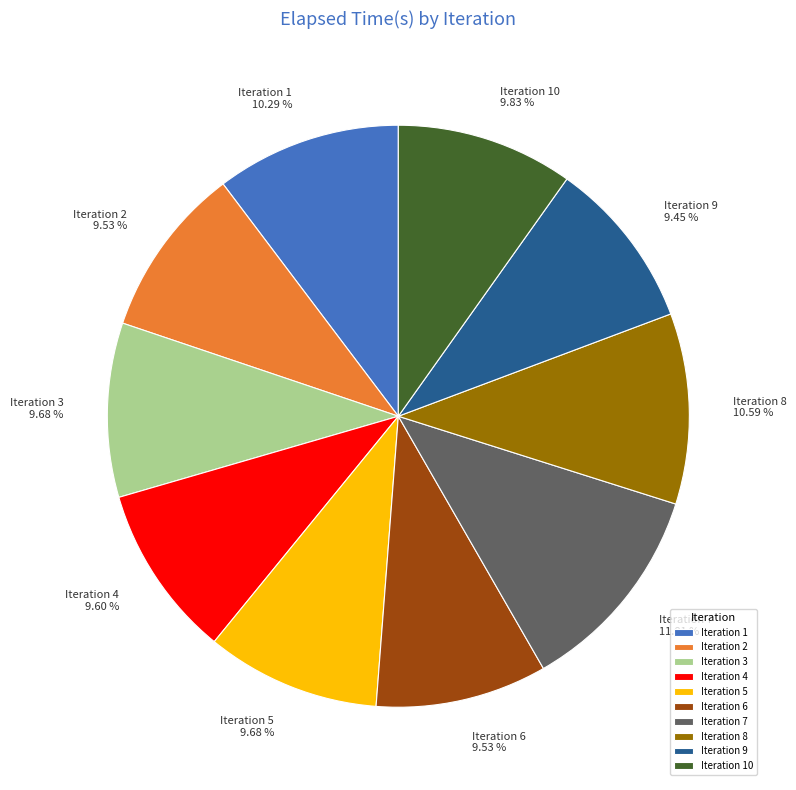

Which category has the biggest portion of the pie?

Iteration 7